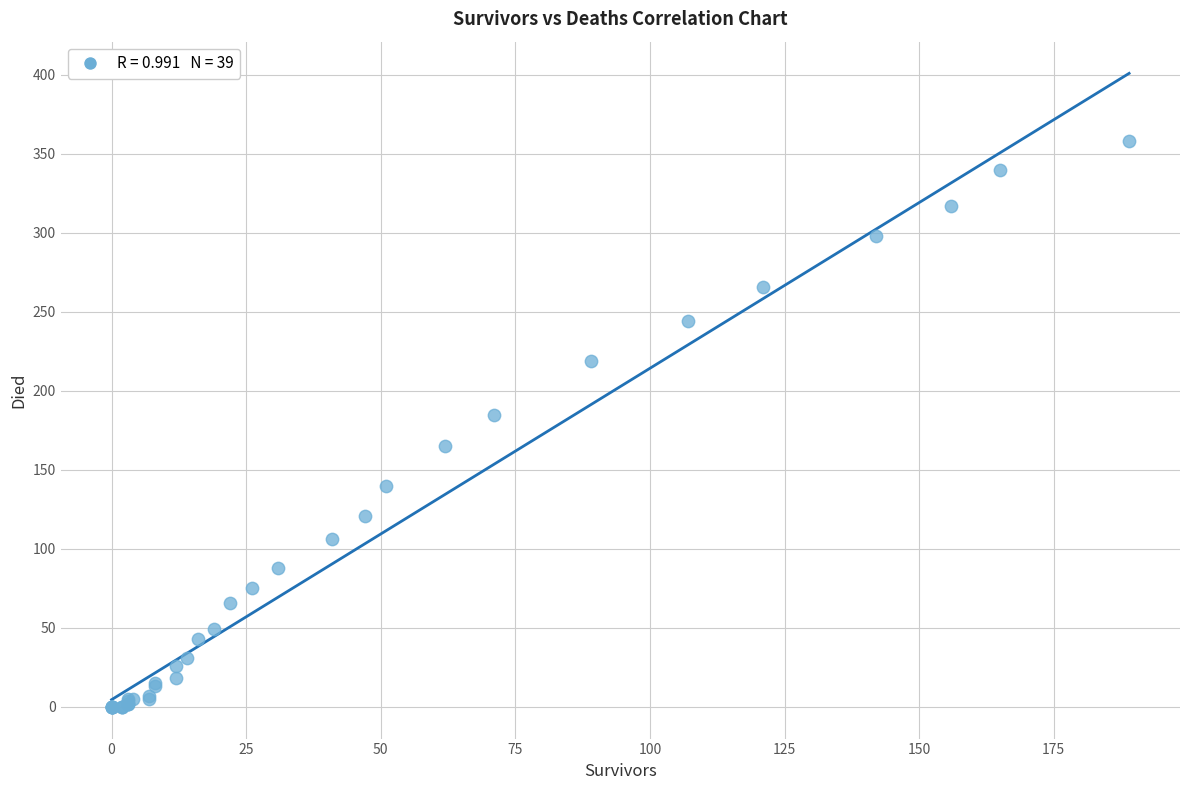

What Y value in the scatter plot is closest to 179?

185